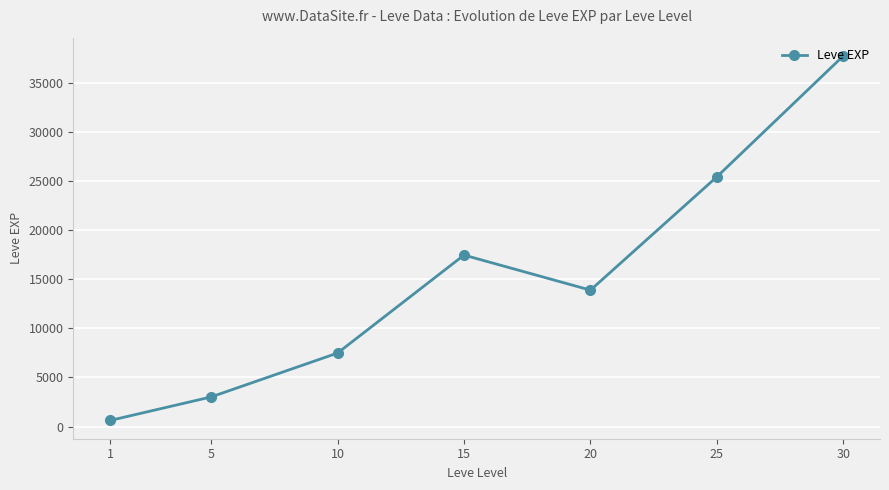

What is the difference between the second highest and minimum values?

24798.0